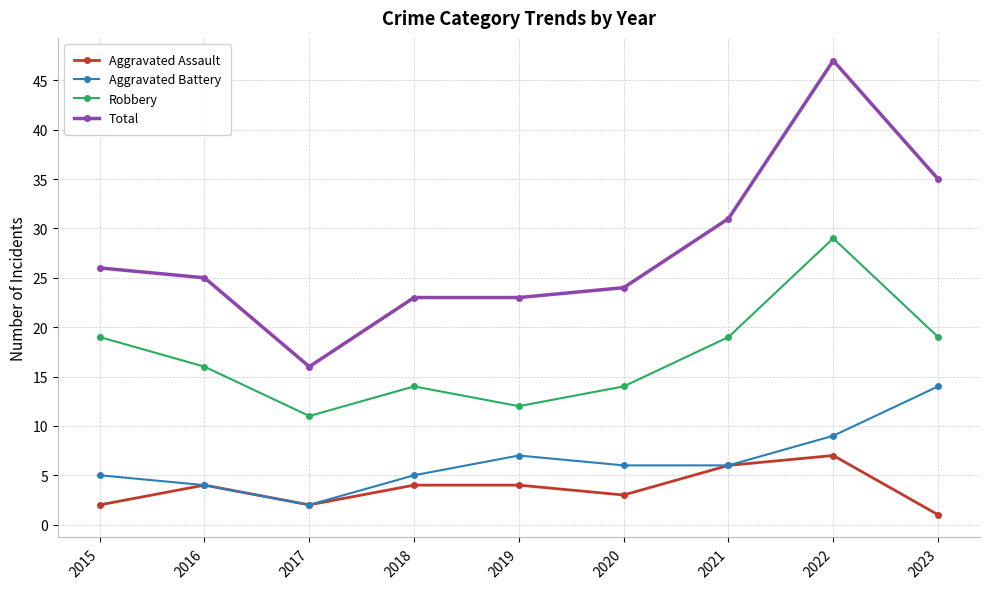

The Aggravated Assault series shows 4 at 2019. True or false?

True